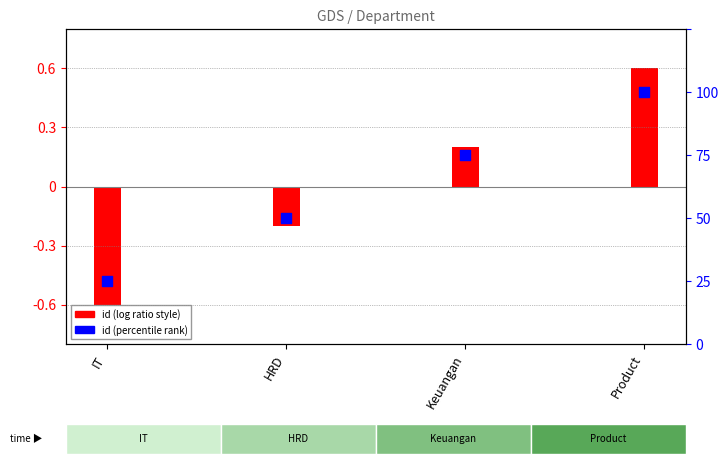

Which series has the widest spread of Y values?

id (log ratio style)